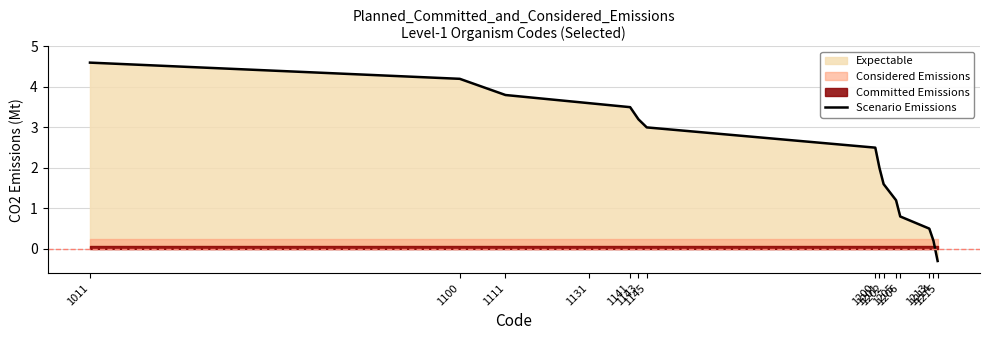

Rank the categories by value from lowest to highest.

1215, 1214, 1213, 1206, 1205, 1202, 1201, 1200, 1145, 1143, 1141, 1131, 1111, 1100, 1011